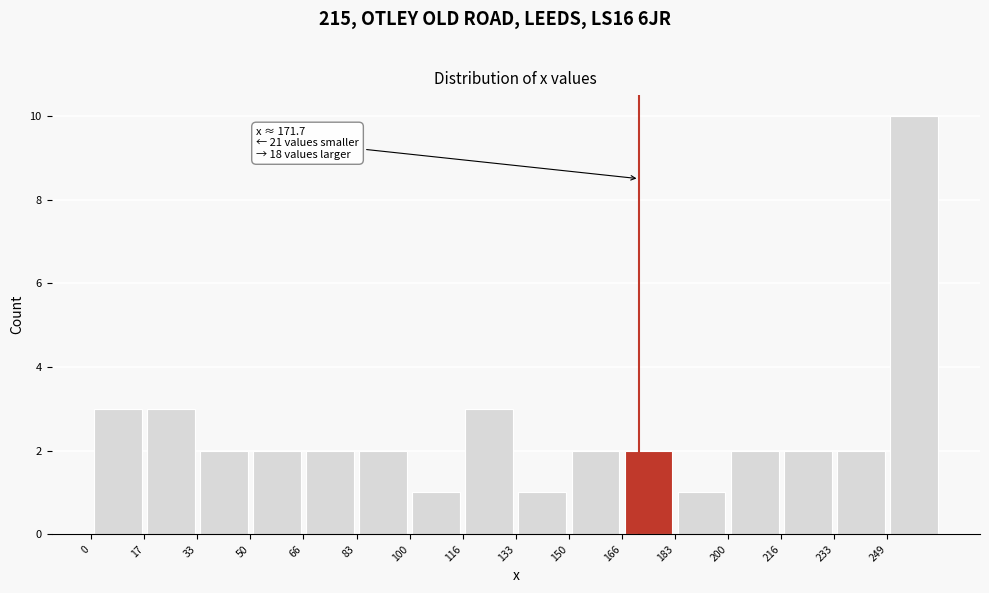

Over which range of the x-axis is the bar tallest?

250 to 266